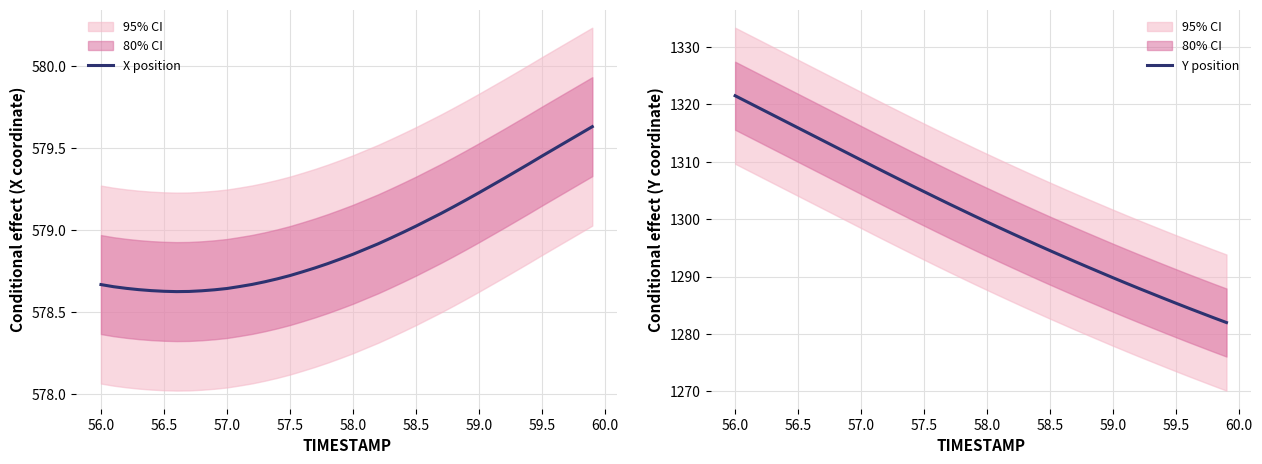

True or false: Y position has more than 2 interior local peaks.

False